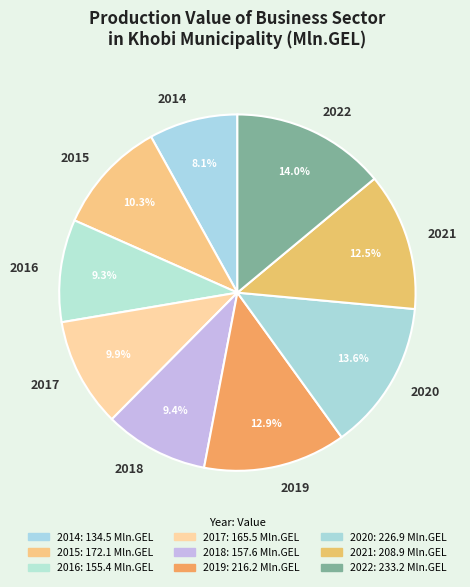

What is the ratio of the value at 2019 to the value at 2021?

1.0